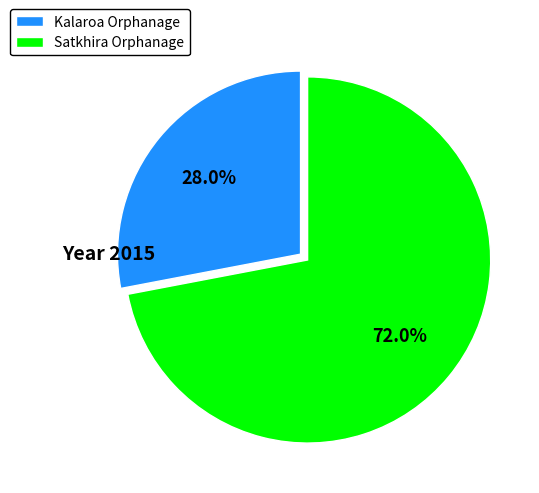

Is there a majority slice in this chart?

Yes